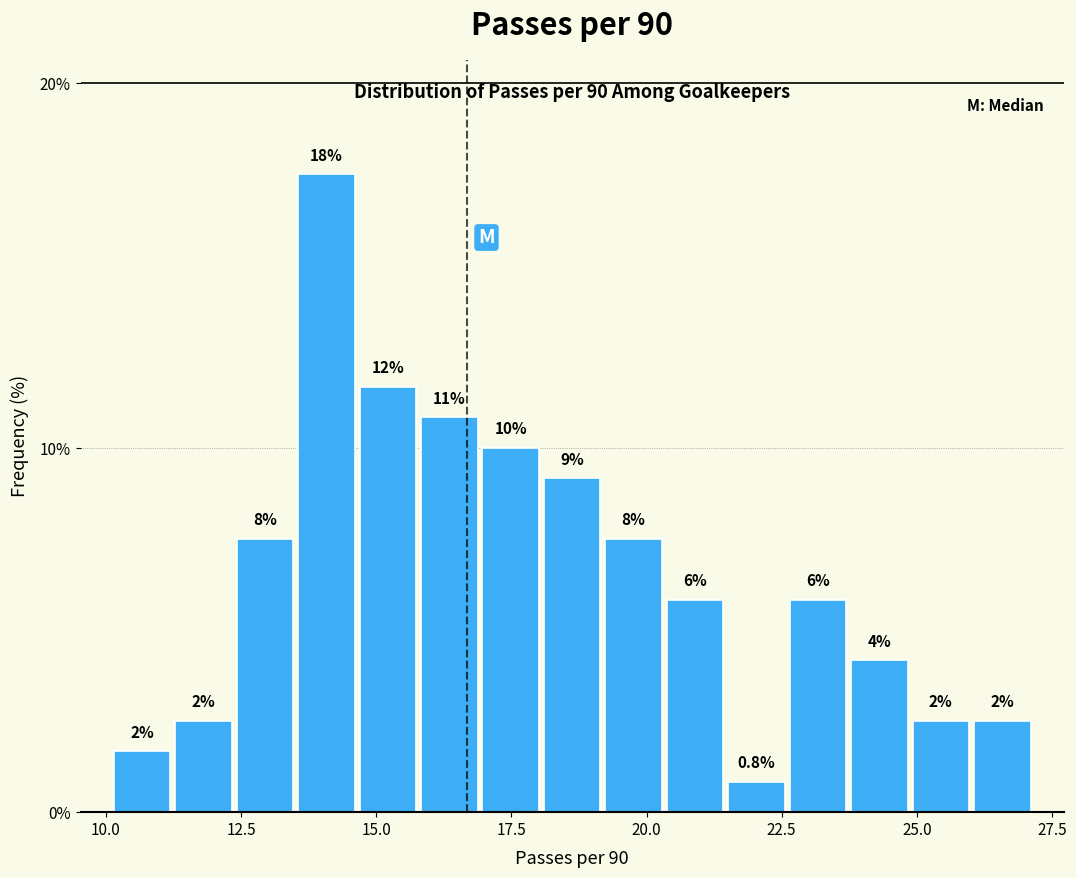

Around what value on the x-axis is the tallest bar? Give the approximate position of its centre, as read against the axis.

14.0